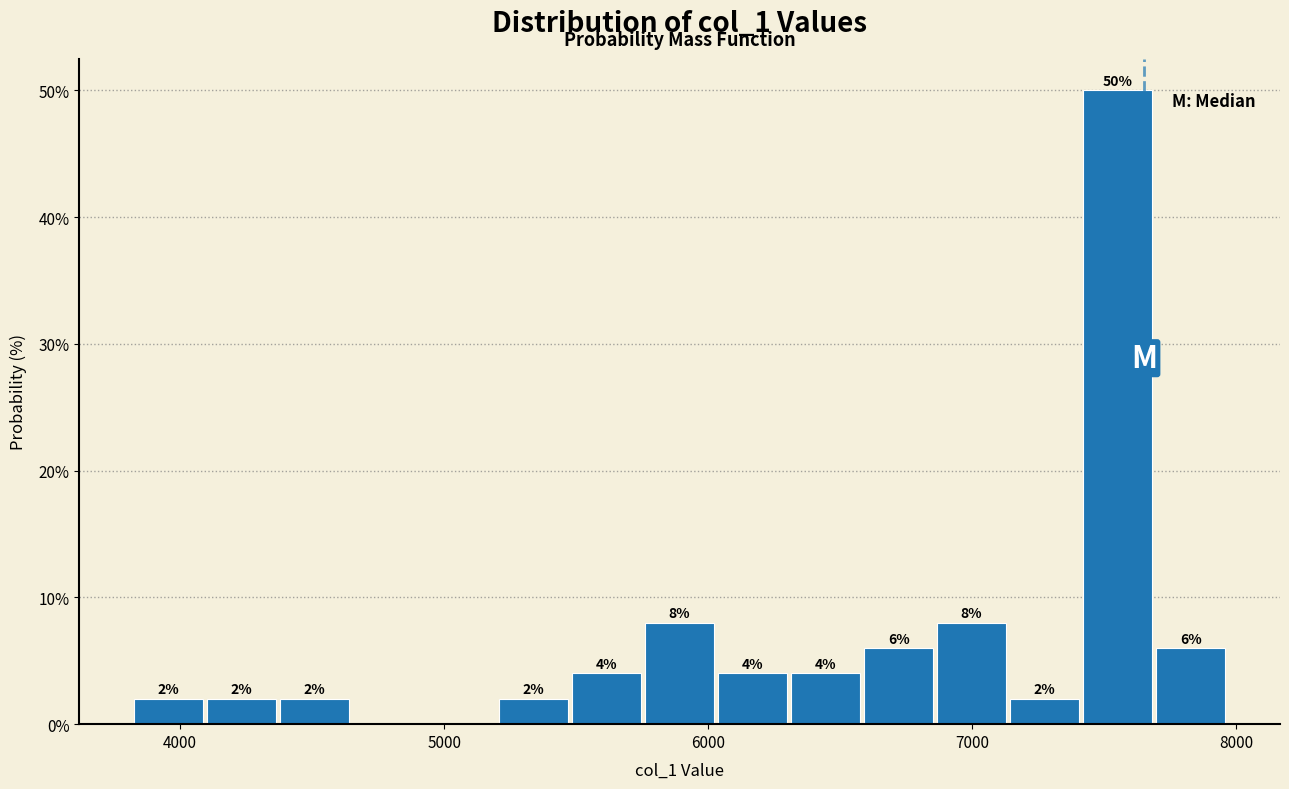

Around what value on the x-axis is the tallest bar? Give the approximate position of its centre, as read against the axis.

7600